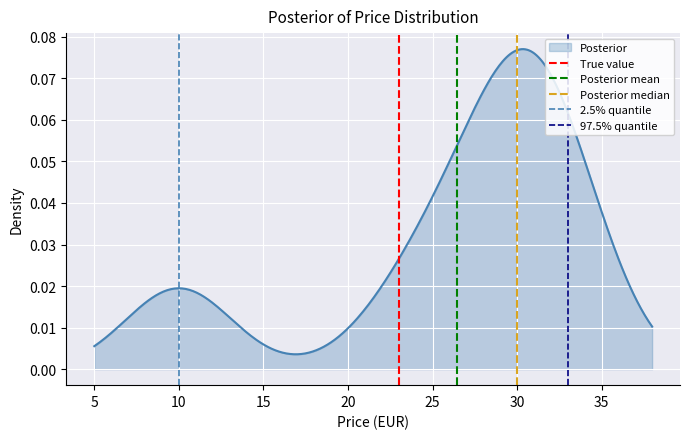

How many data points in True value are less than 1?

1